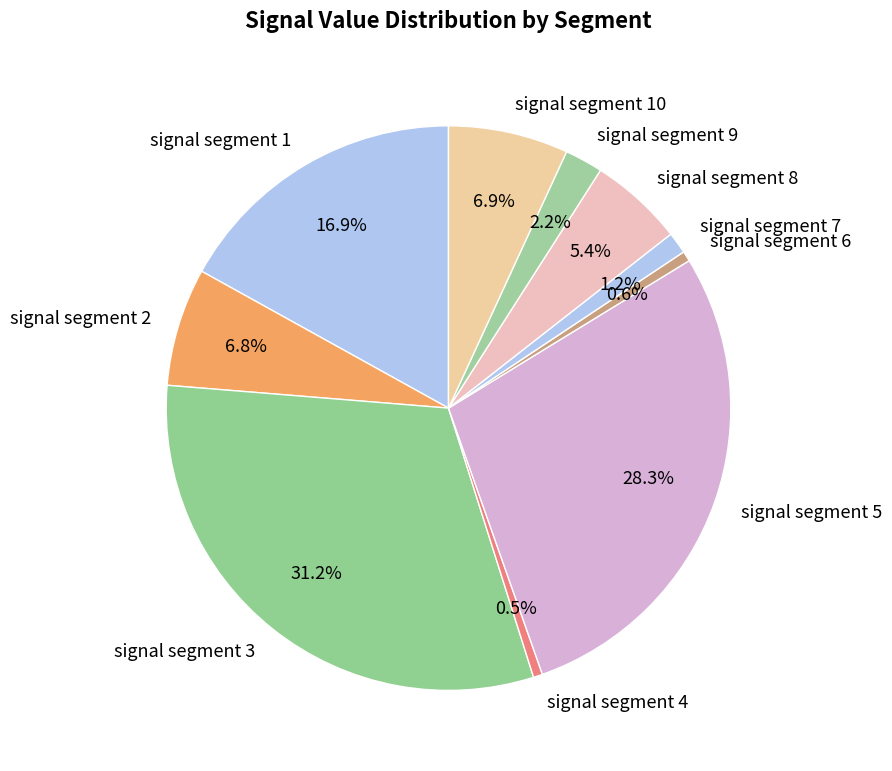

Is there a majority slice in this chart?

No